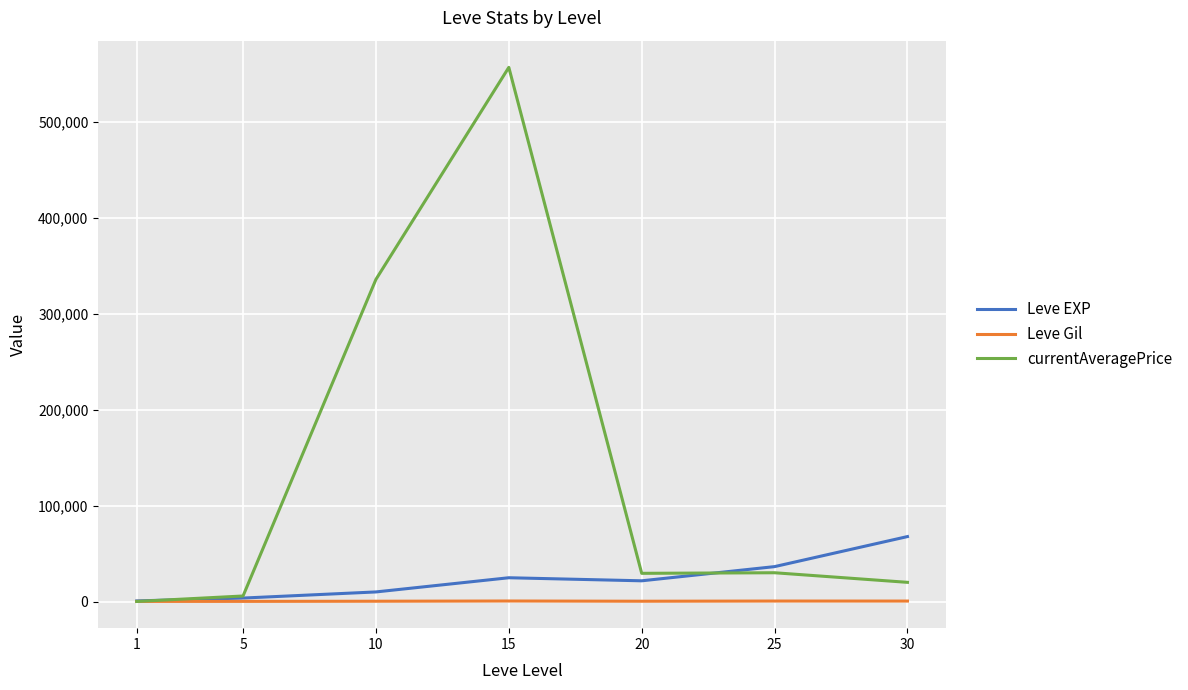

List the series in order of their peak value, highest first.

currentAveragePrice, Leve EXP, Leve Gil